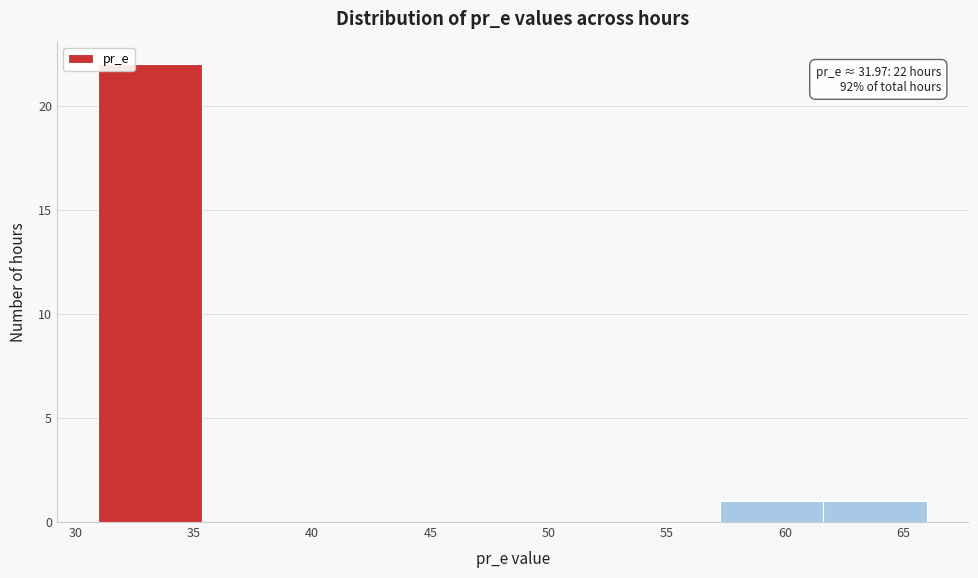

Which range on the x-axis has the tallest bar?

31.0 to 35.5